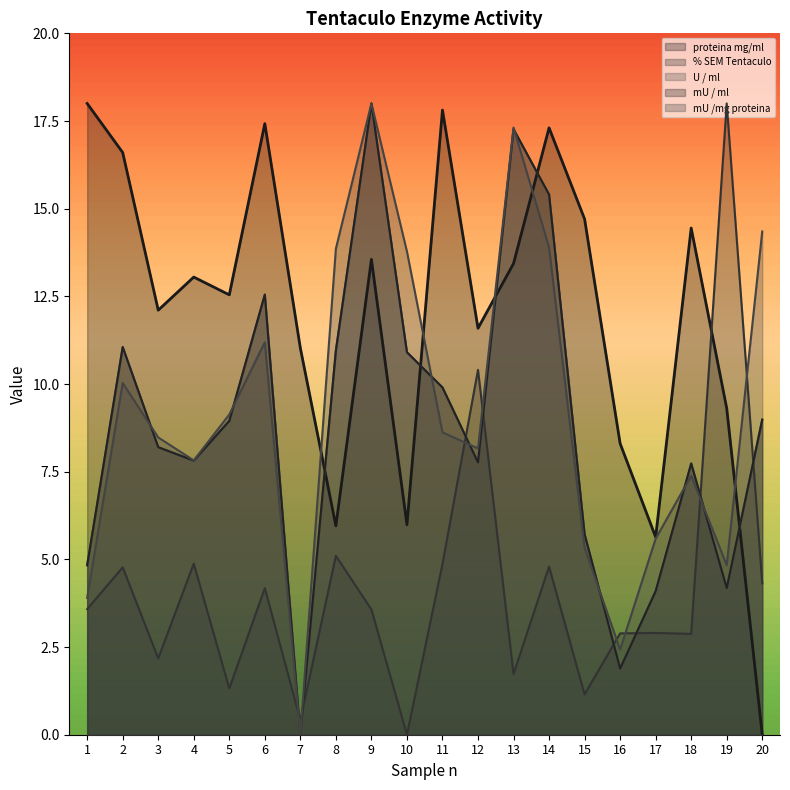

Is it true that % SEM Tentaculo equals 3.6 at 1?

True